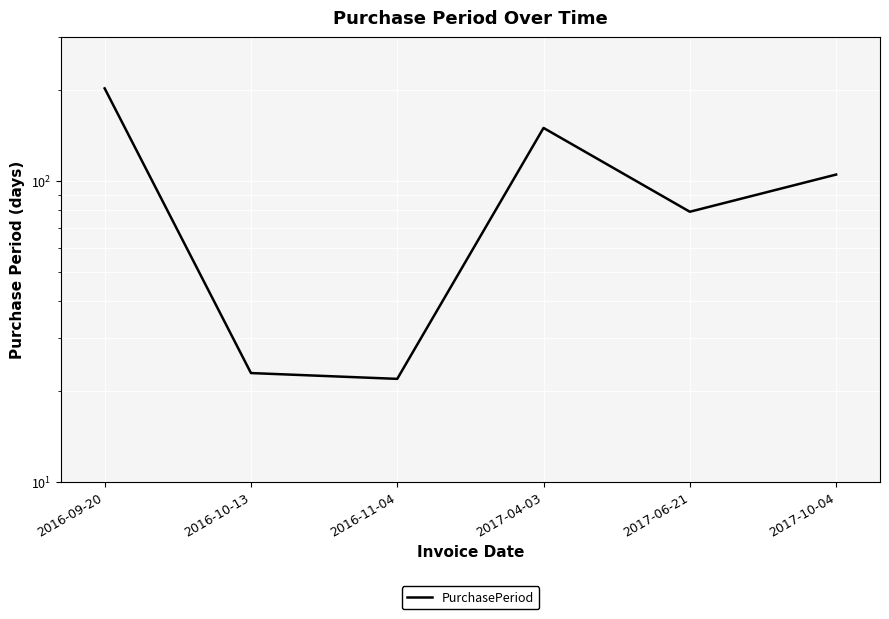

Where is the first local minimum?

2016-11-04